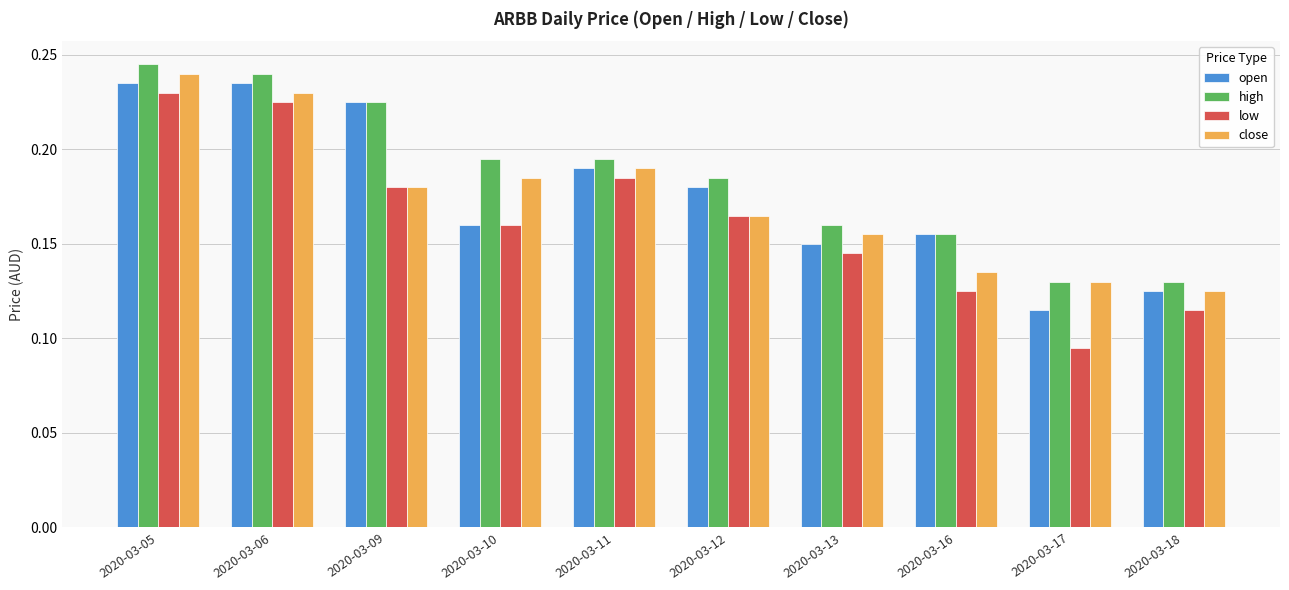

What is the sum of the open values at 2020-03-11 and 2020-03-17?

0.3